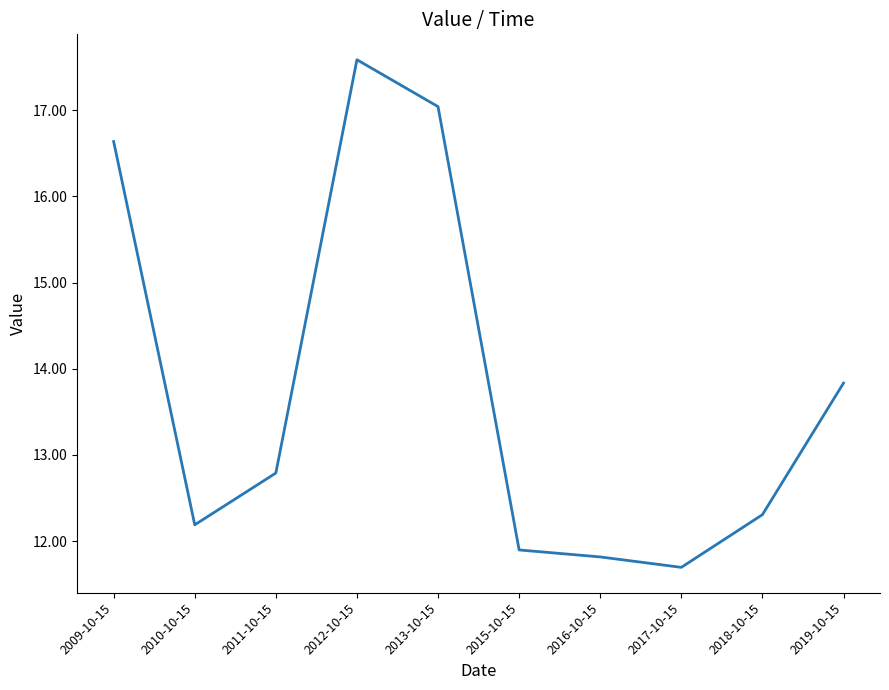

Where is the first local maximum?

2012-10-15